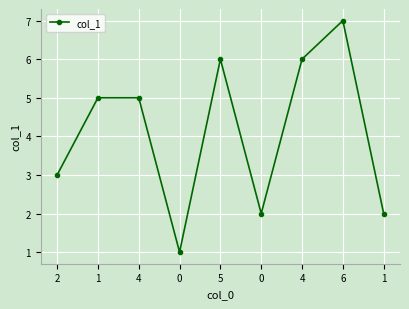

List the labels in order of value, smallest first.

0, 0, 1, 2, 1, 4, 5, 4, 6